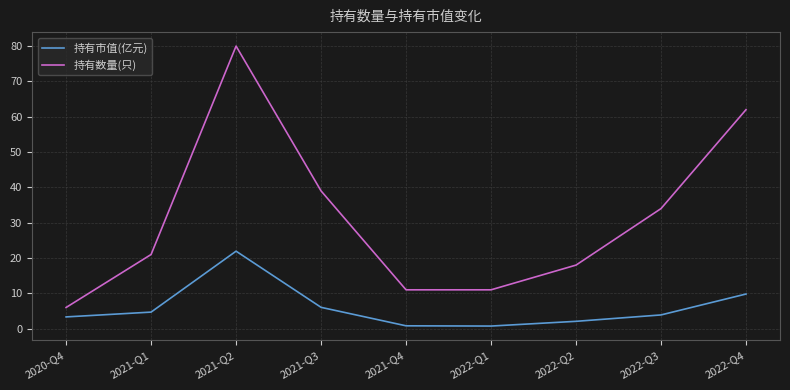

True or false: 持有市值(亿元) has a value of 9.8 at 2022-Q4.

True